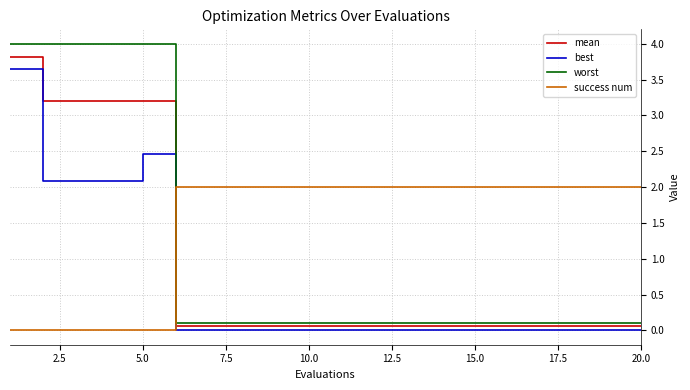

What is the maximum value for mean?

3.8